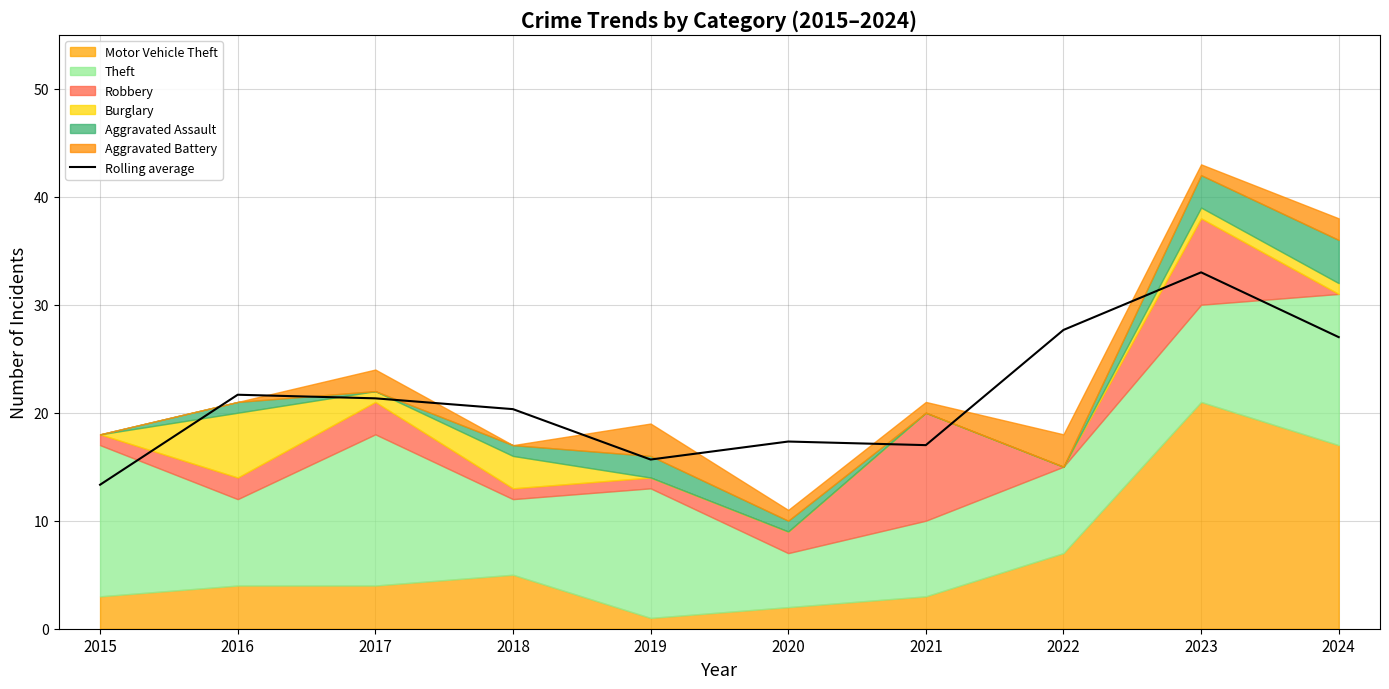

What is the value of the 4th point from the left?

20.3